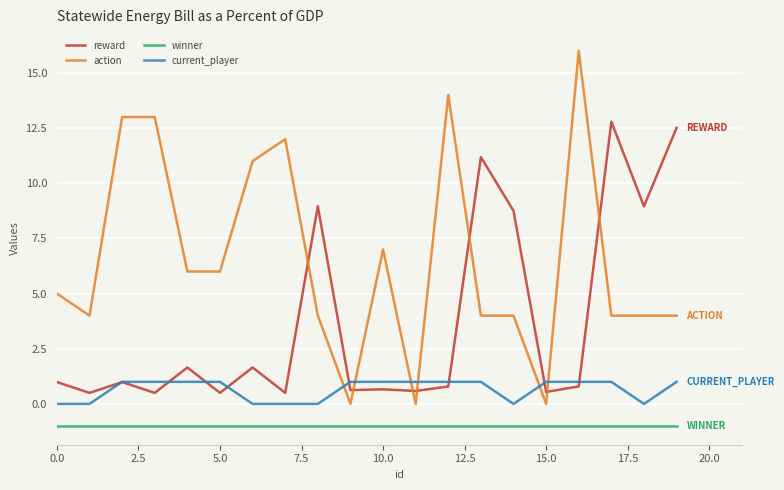

What is the greatest value displayed?

16.0